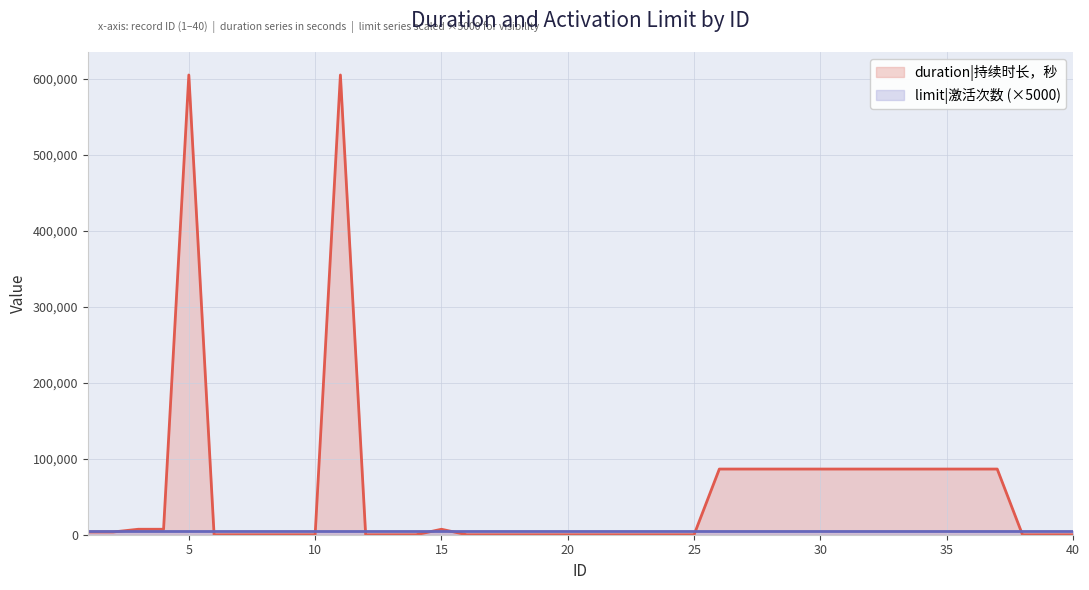

What is the change in value from 5 to 23?

-604800